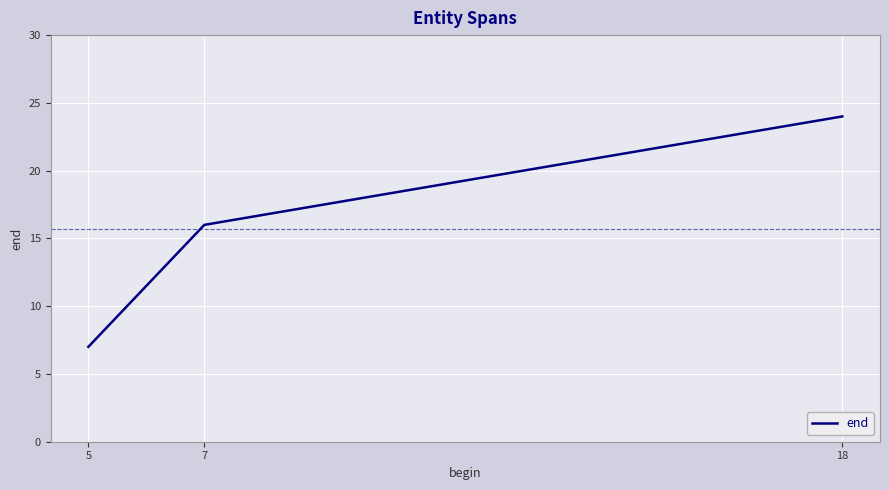

Is this an area chart (filled region under the line)?

No